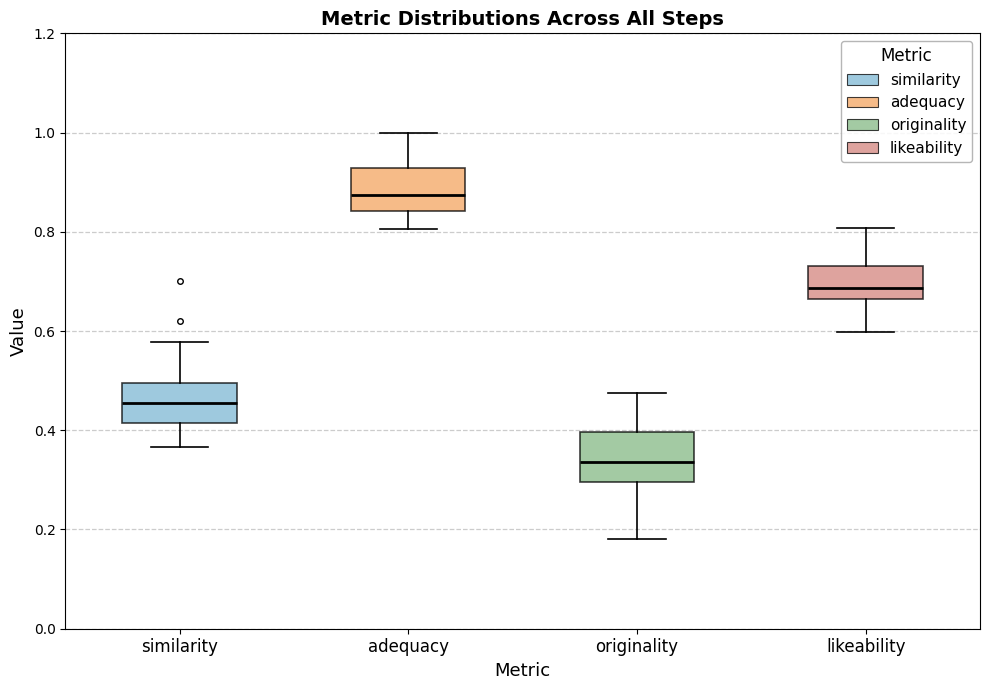

Reading left to right, transcribe this box plot: for each box, give where its median line is, the range the box spans, and where its two whiskers end, as read against the y-axis. The values are not printed on the chart, so give them approximately, as read against the axis.

similarity: median 0.46, box 0.42 to 0.50, whiskers 0.36 to 0.58
adequacy: median 0.88, box 0.84 to 0.92, whiskers 0.80 to 1.00
originality: median 0.34, box 0.30 to 0.40, whiskers 0.18 to 0.48
likeability: median 0.68, box 0.66 to 0.74, whiskers 0.60 to 0.80